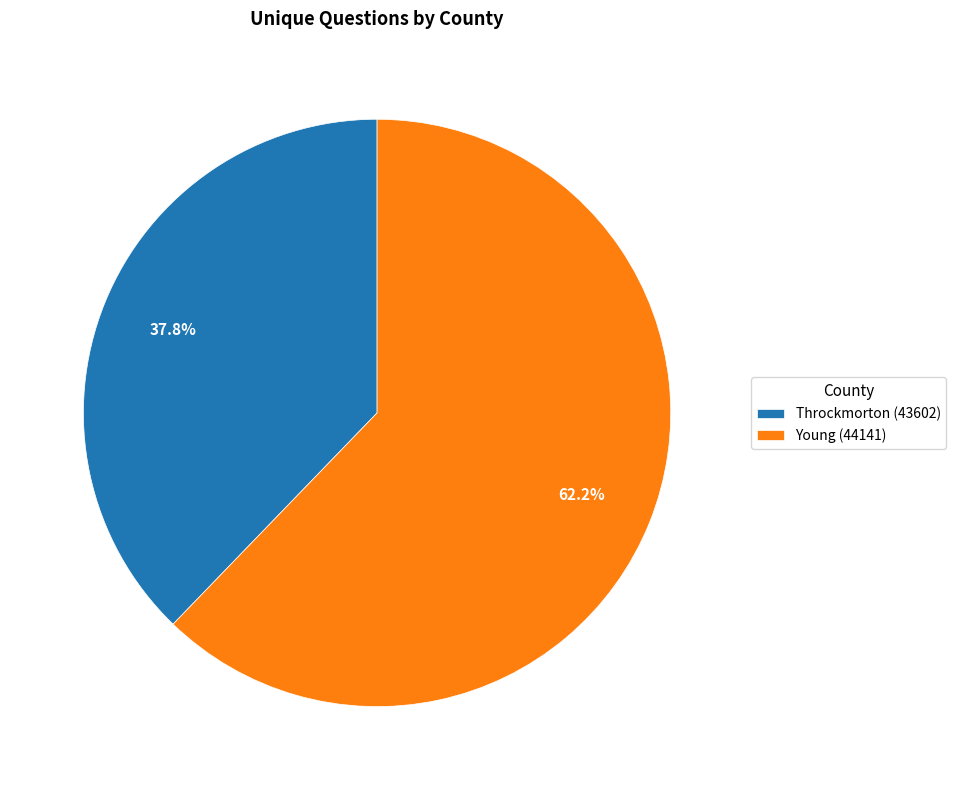

What is the ratio of the value at Throckmorton (43602) to the value at Young (44141)?

0.6